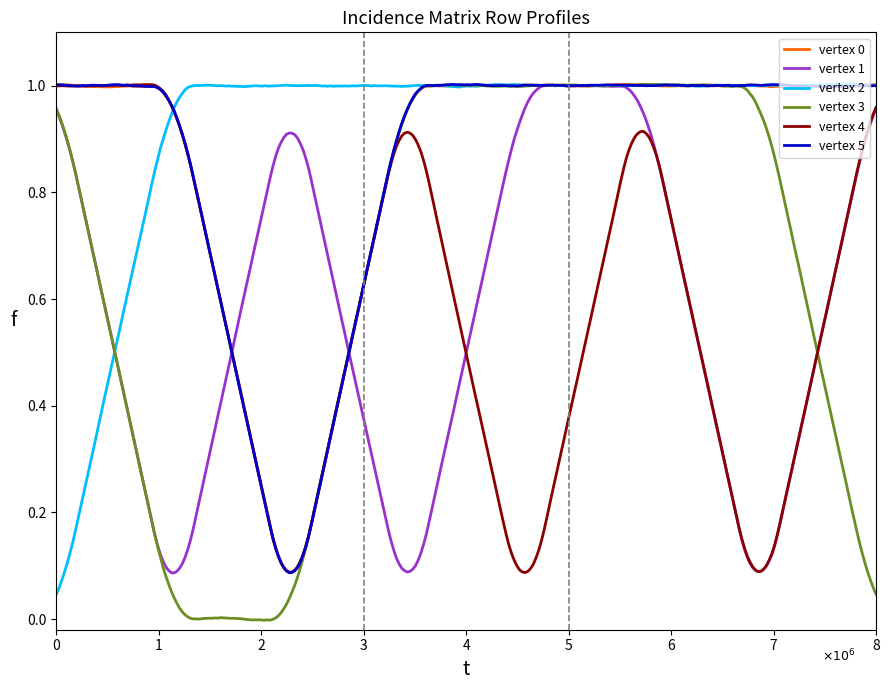

Which series has the largest total across all categories?

vertex 2